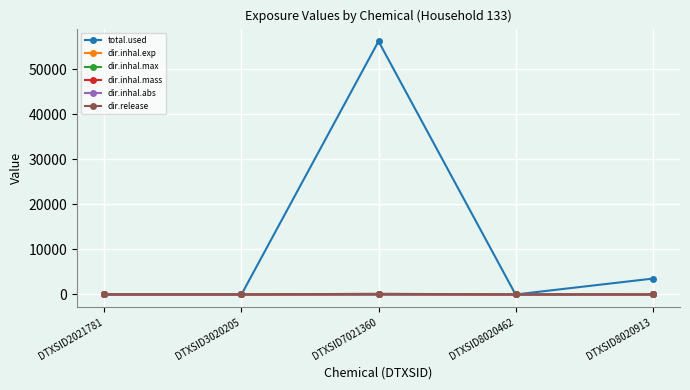

The value of dir.inhal.abs at DTXSID8020913 is 0.0. True or false?

True